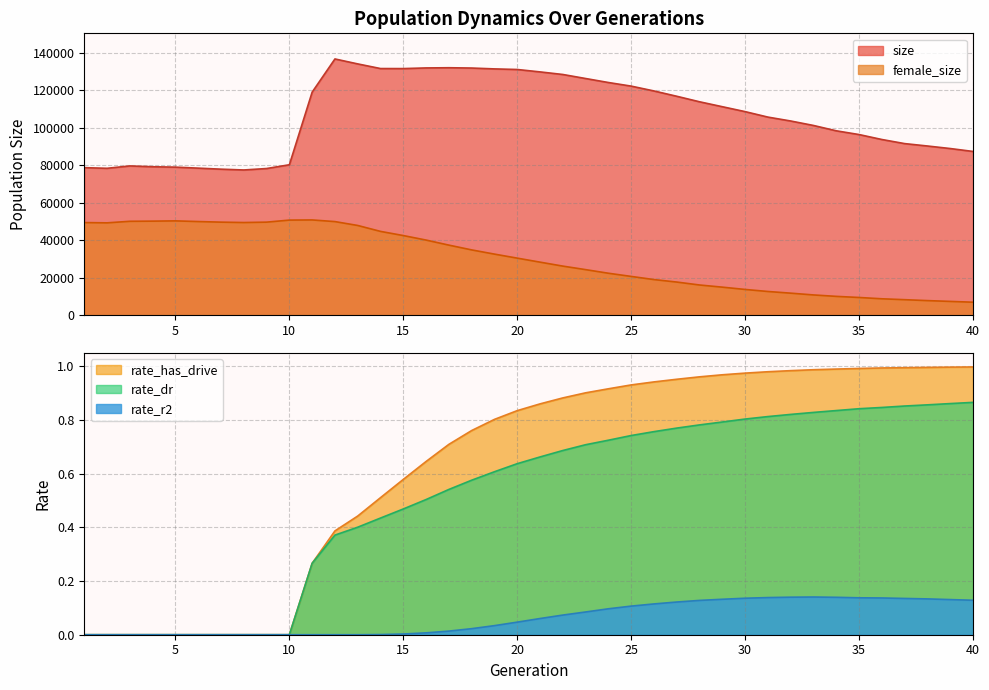

How many interior local valleys does the female_size series have?

2